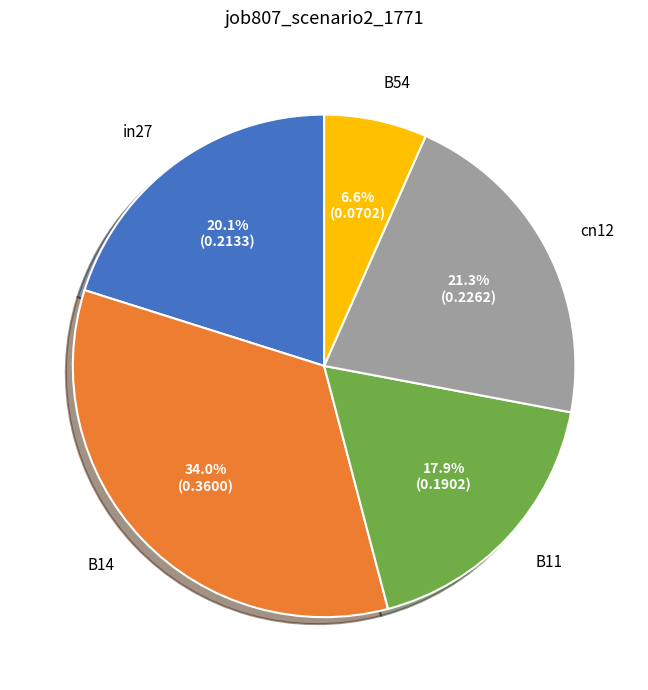

How many slices are in this pie chart?

5